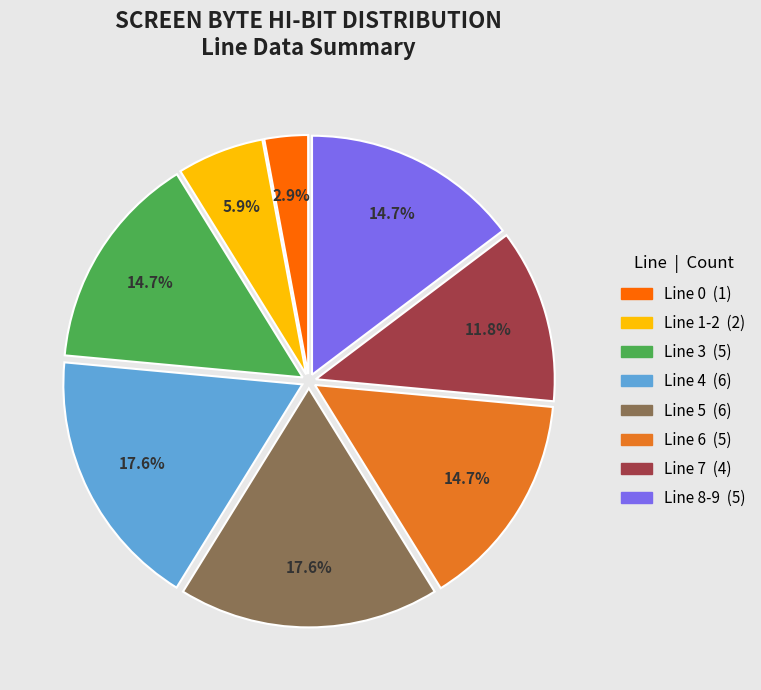

Count the number of slices in the pie.

8